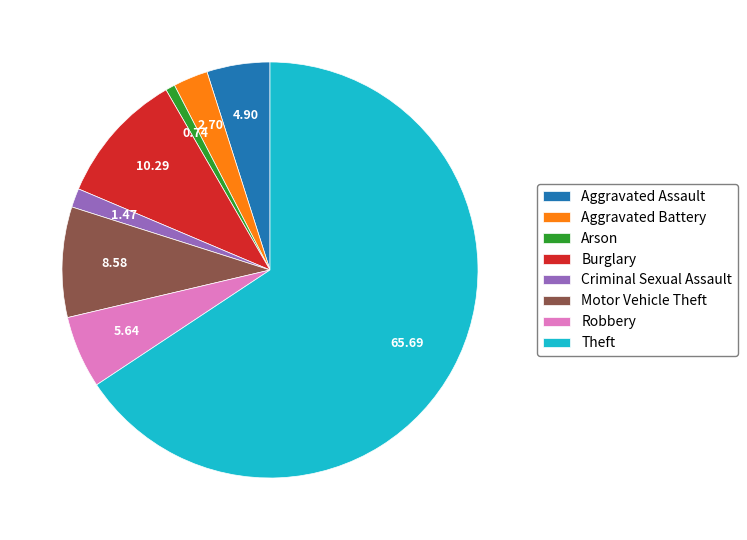

True or false: Aggravated Battery accounts for 3% of the total.

True